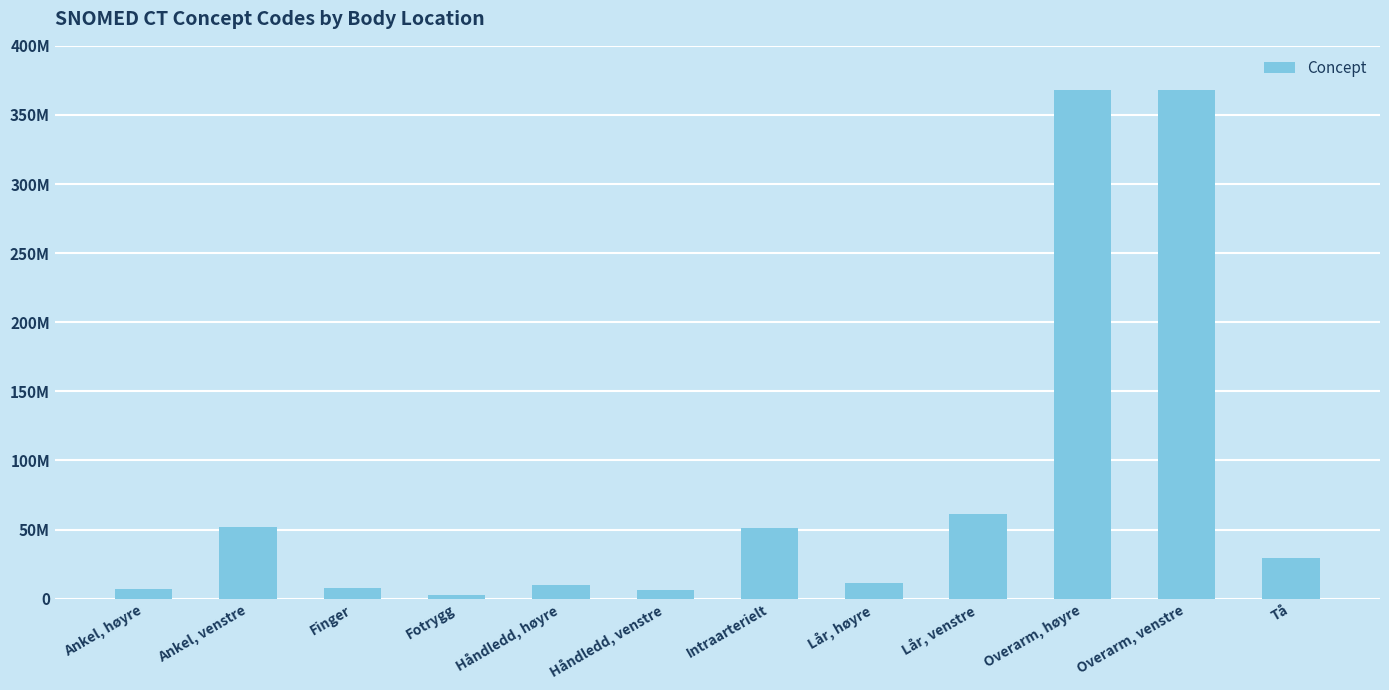

Are the bars grouped side by side (vs. stacked)?

No